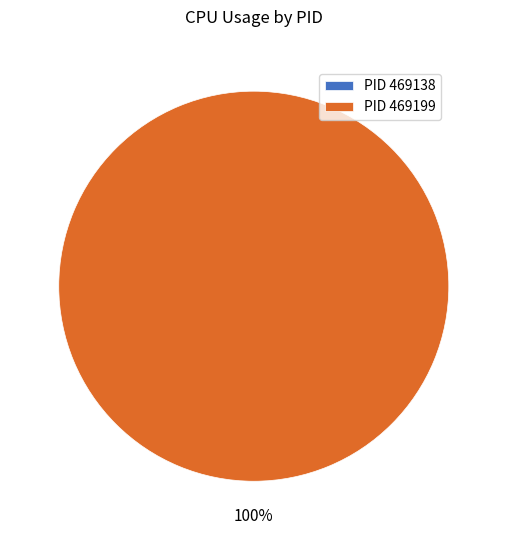

To the nearest percent, what is the difference between the 469199 and 469138 slice percentages?

100%